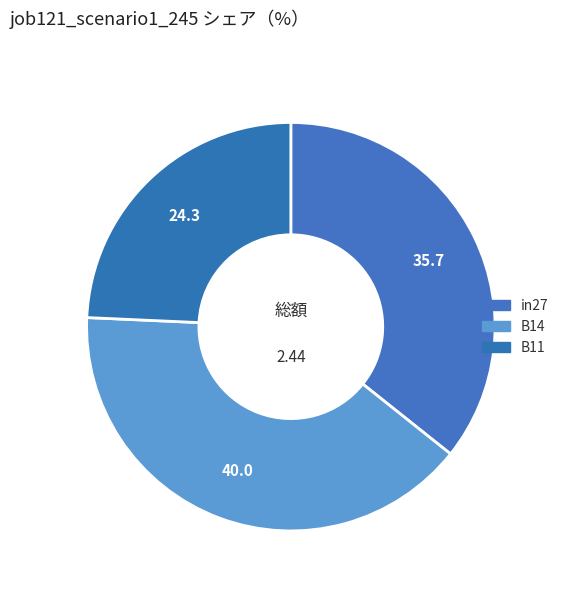

To the nearest percent, what portion does in27 represent?

36%